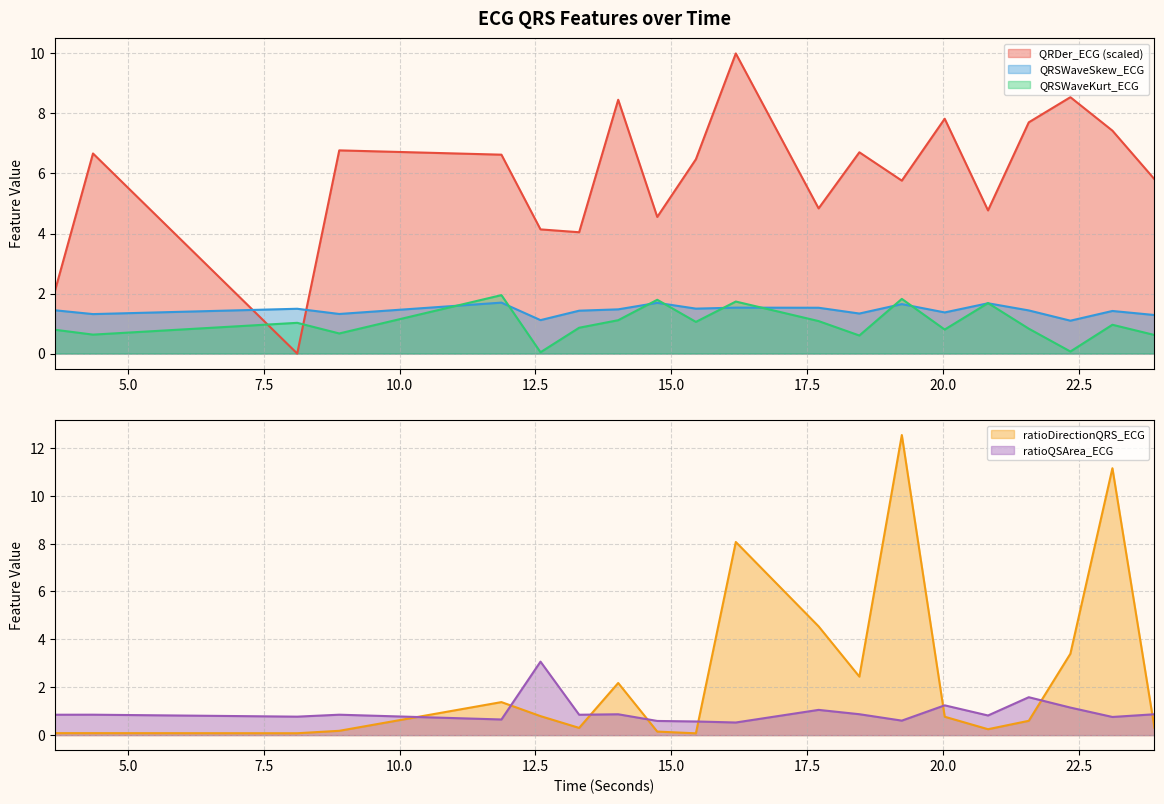

Which series has the largest total across all categories?

QRDer_ECG